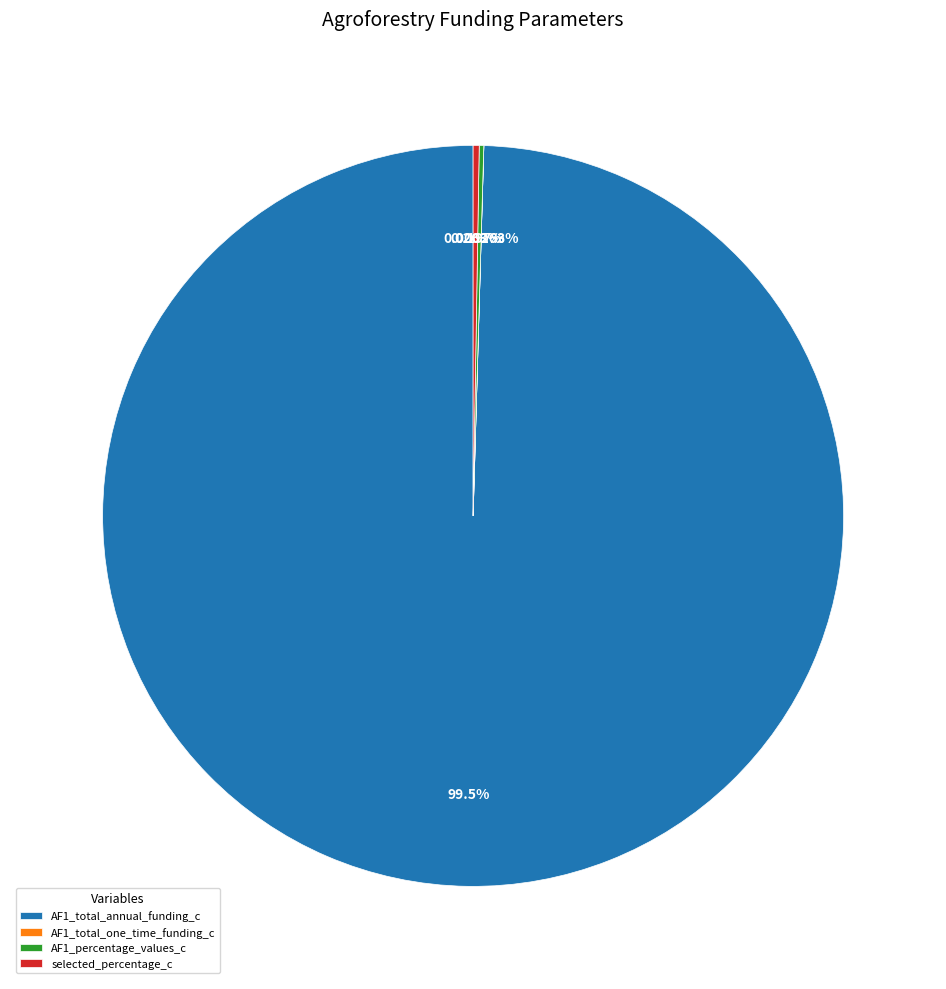

Which category accounts for the majority?

AF1_total_annual_funding_c